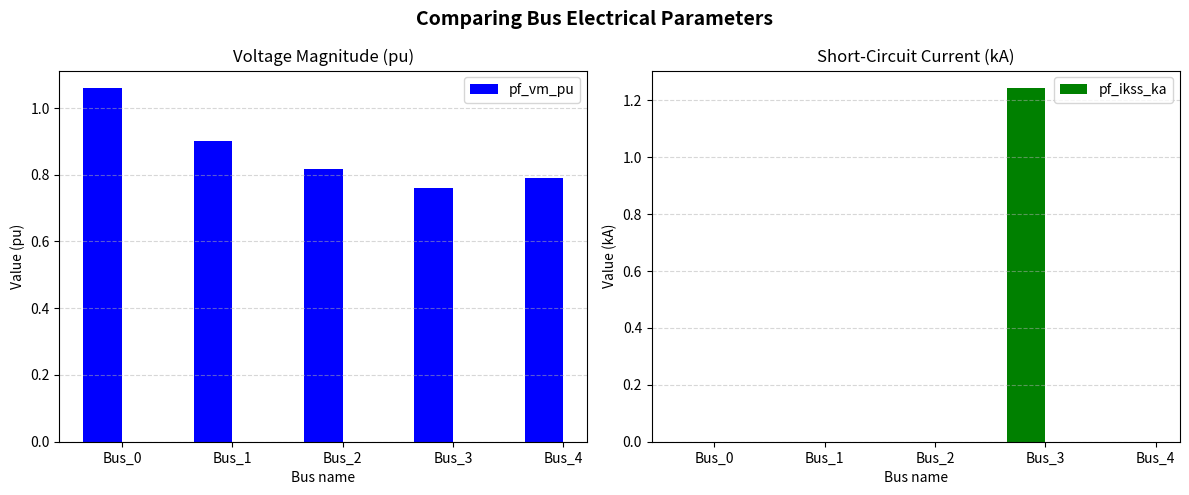

At how many categories does at least one series exceed 0?

5